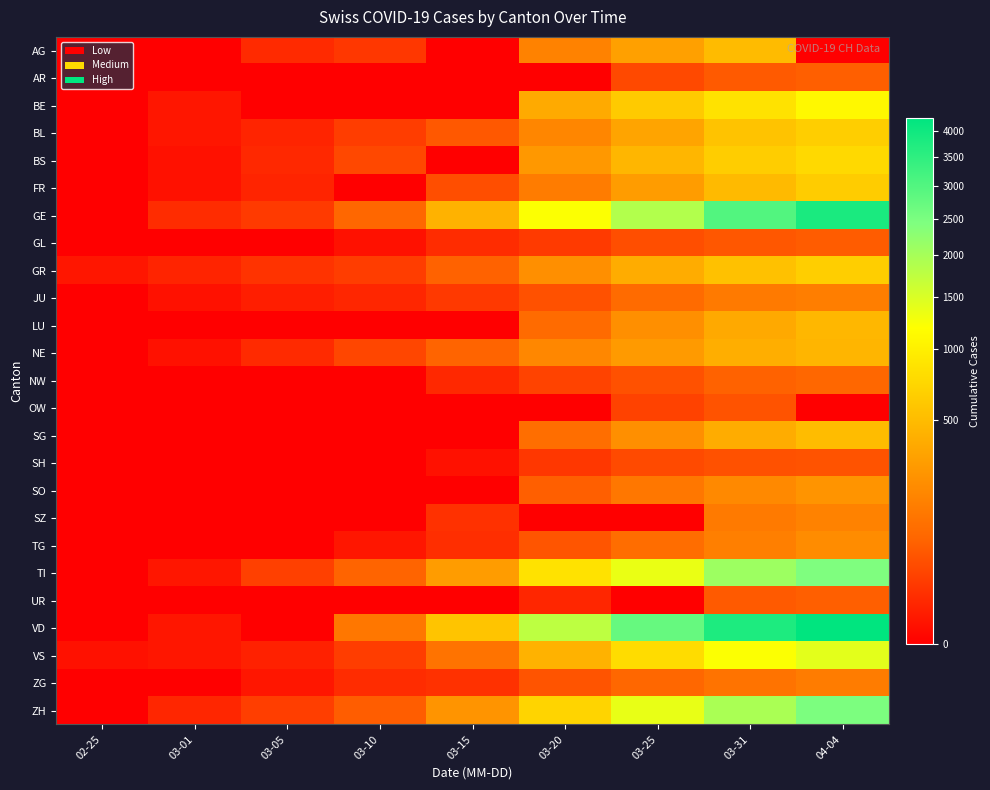

At which category is the sum across all series the highest?

04-04